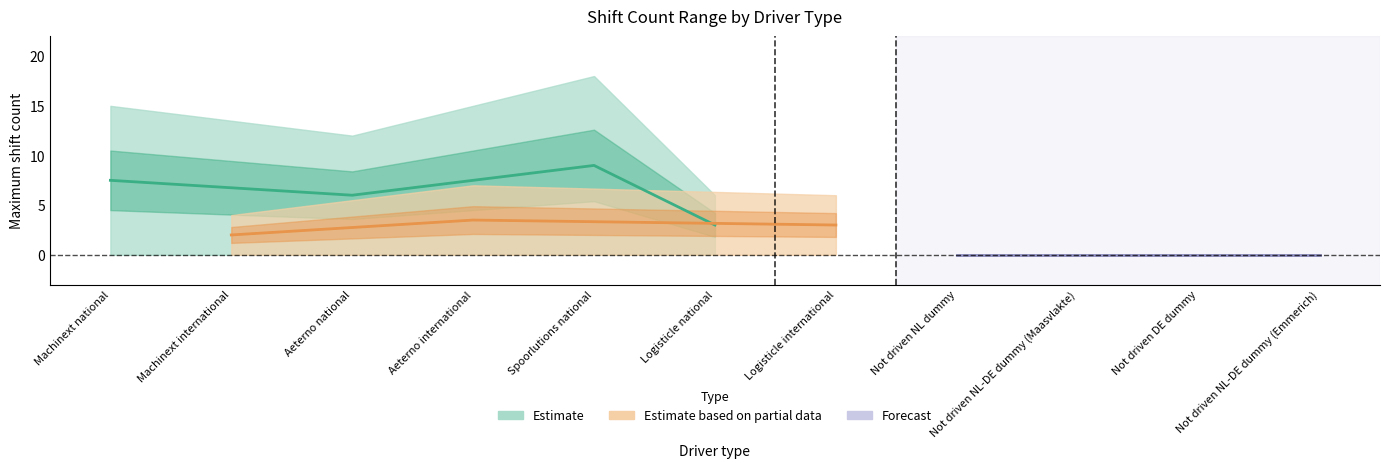

Rank the categories by Minimum shift count value from highest to lowest.

Machinext national, Machinext international, Aeterno national, Aeterno international, Spoorlutions national, Logisticle national, Logisticle international, Not driven NL dummy, Not driven NL-DE dummy (Maasvlakte), Not driven DE dummy, Not driven NL-DE dummy (Emmerich)